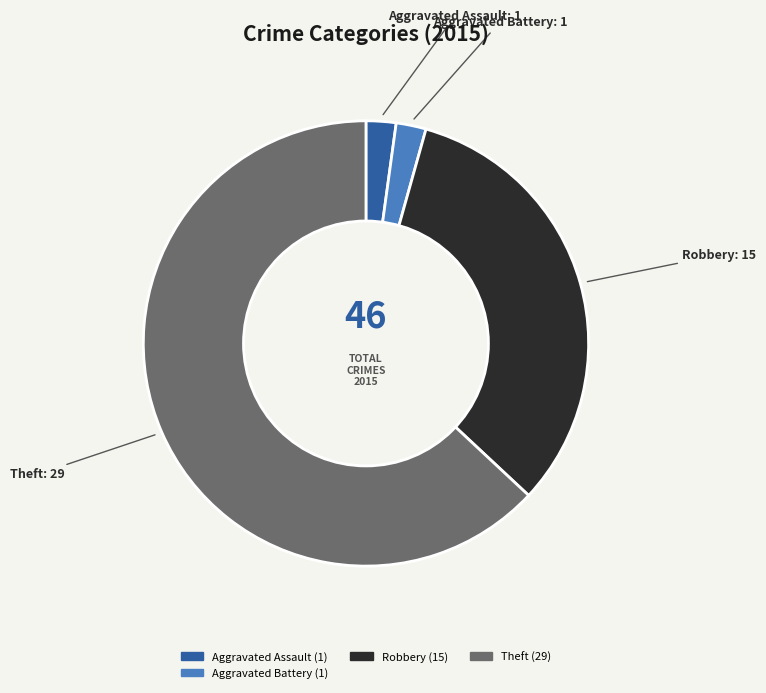

Does any single category account for the majority?

Yes